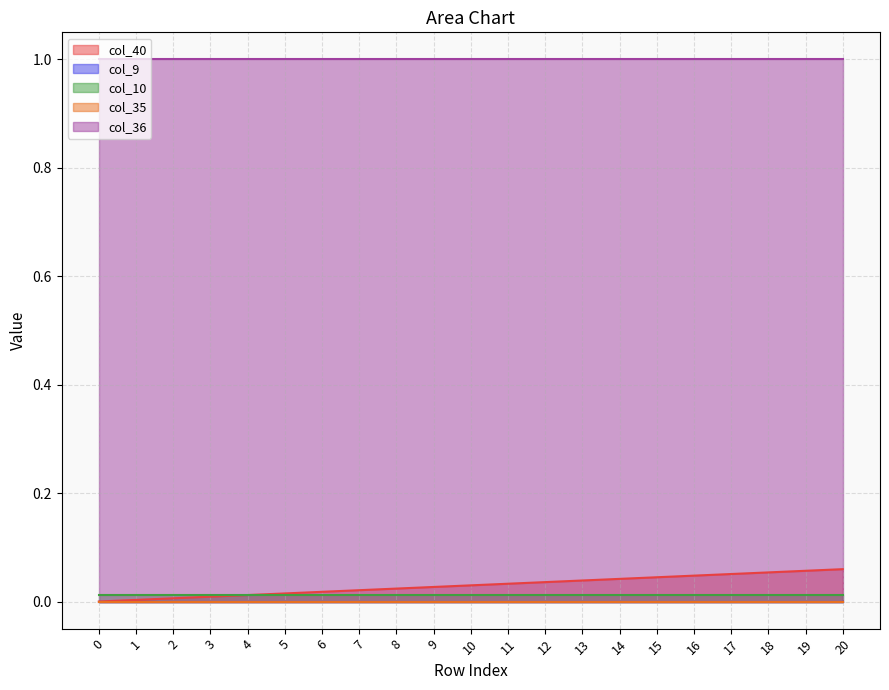

True or false: col_36 and col_40 cross at least once.

False